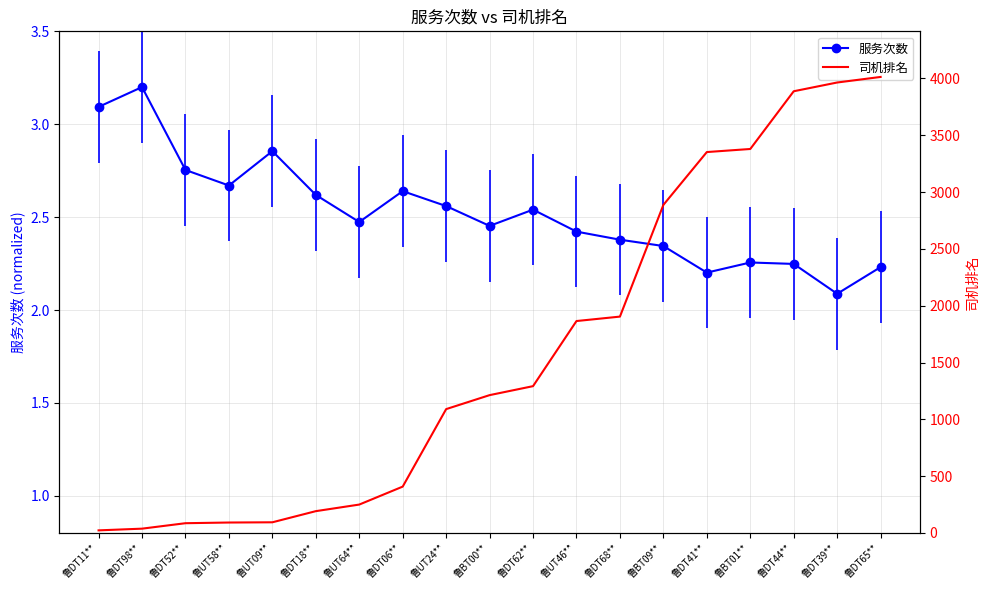

Which has a higher value, 鲁DT62** or 鲁DT44**?

鲁DT62**